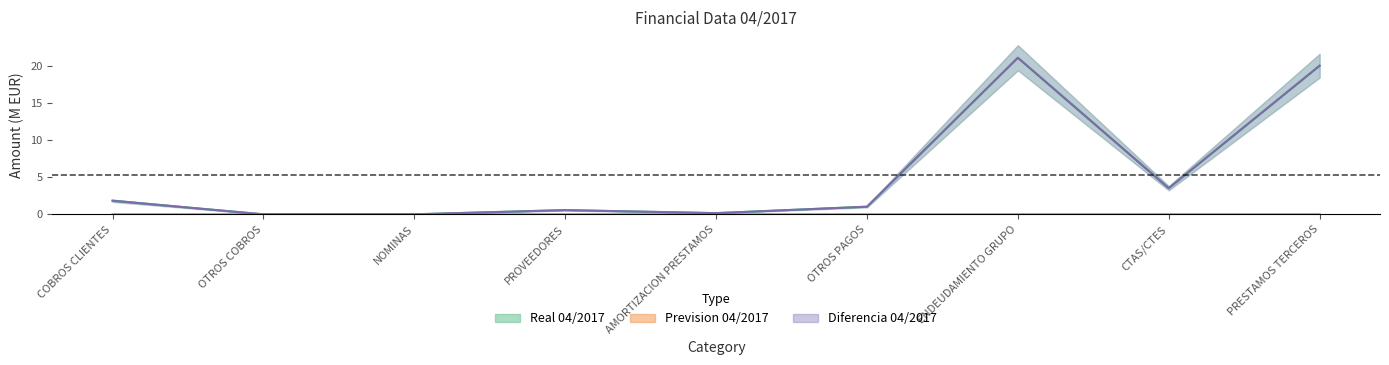

Is the value of Real 04/2017 at OTROS COBROS greater than the value of Prevision 04/2017 at PROVEEDORES?

Yes